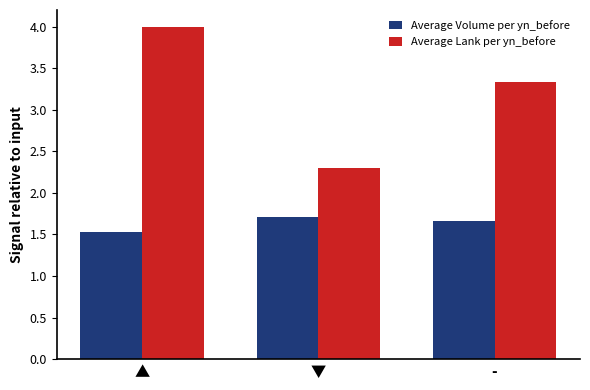

What is the sum of the Average Volume per yn_before values at - and ▼?

3.4